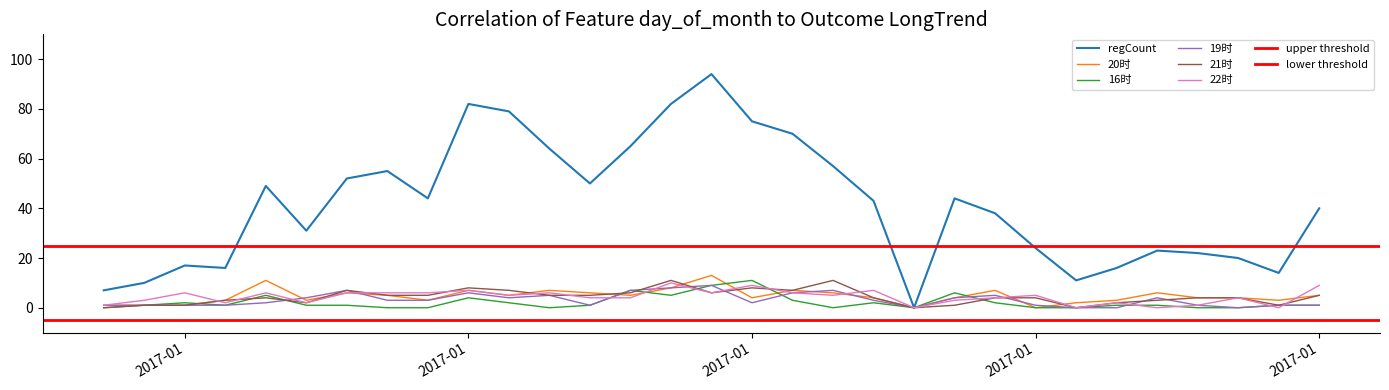

What is the difference between the maximum and minimum values in the sixteen series?

11